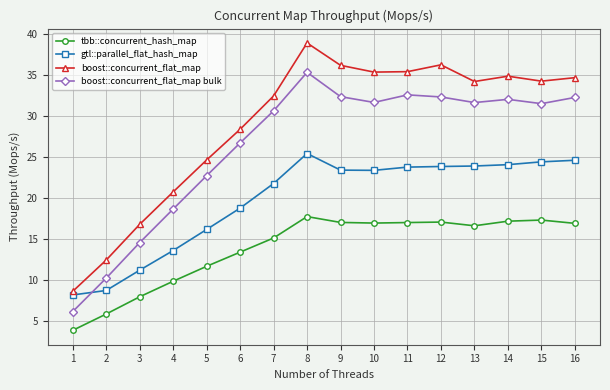

True or false: gtl::parallel_flat_hash_map and boost::concurrent_flat_map bulk cross at least once.

True